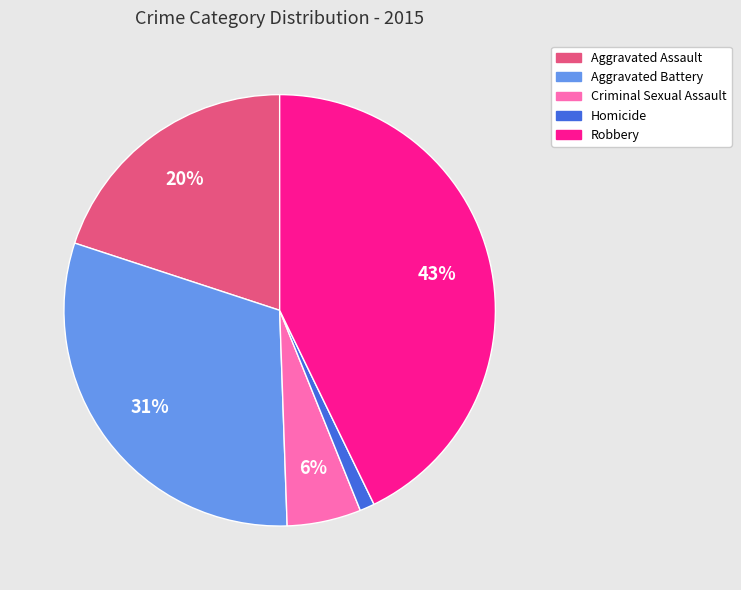

Is the sum of Aggravated Assault and Robbery greater than half?

Yes